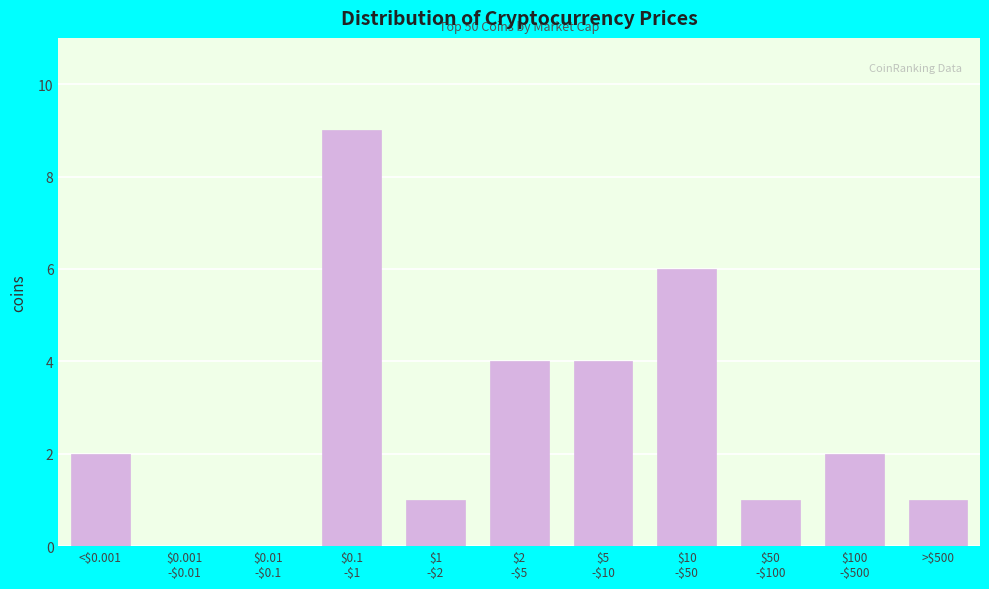

What is the maximum value shown in the chart?

9